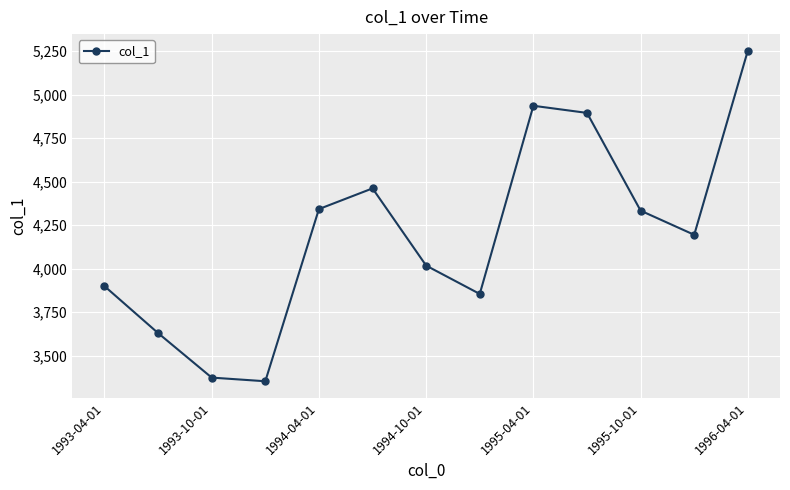

What is the value of the 6th point from the left?

4461